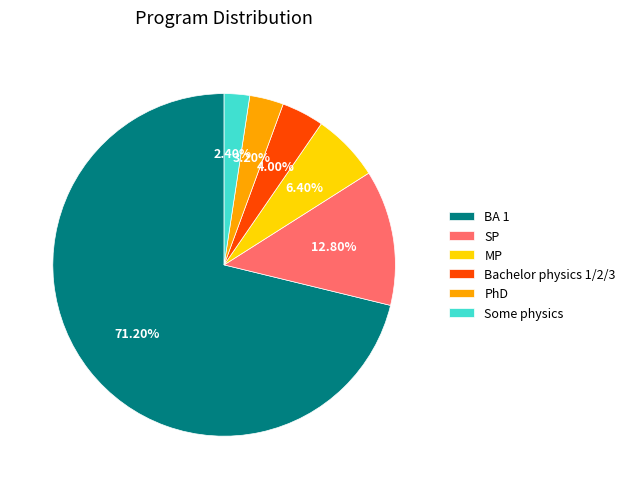

How many segments does this pie chart have?

6